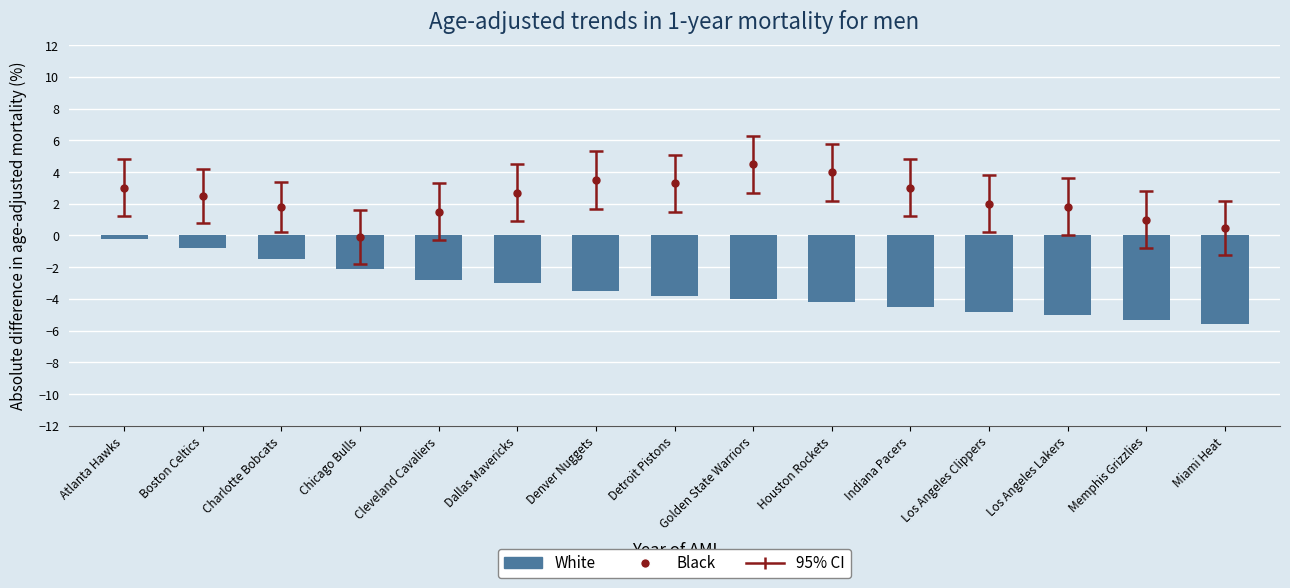

Which has a higher value, Memphis Grizzlies or Houston Rockets?

Houston Rockets